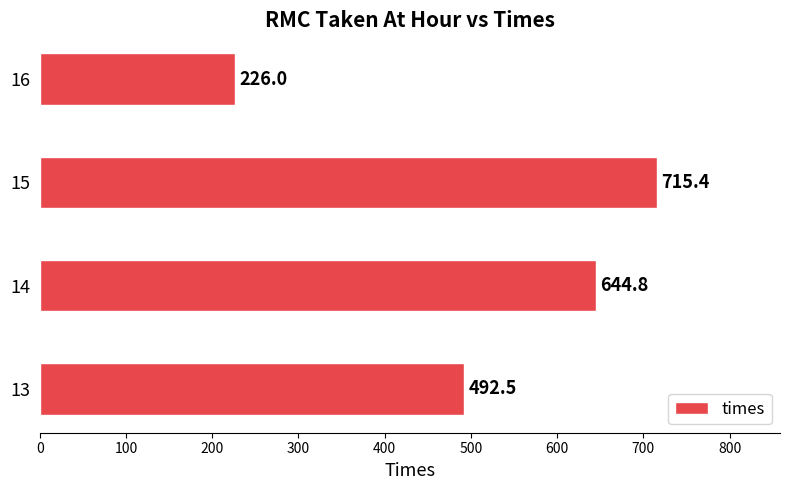

Rank the categories by value from highest to lowest.

15, 14, 13, 16